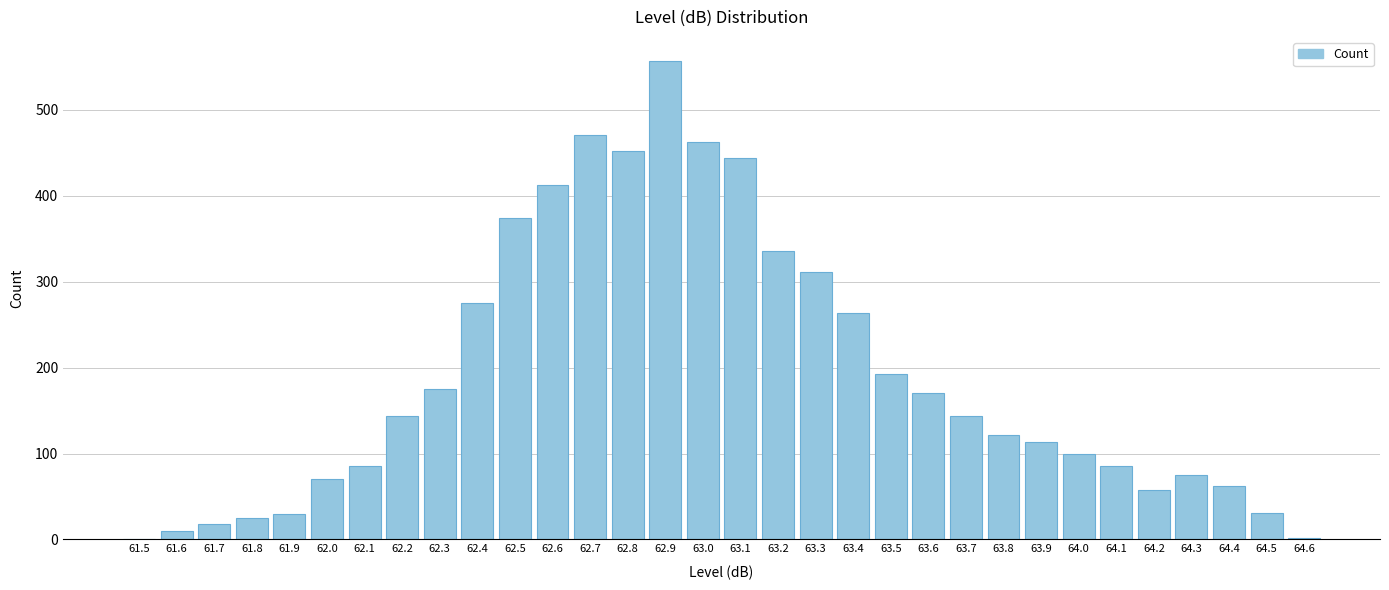

What is the sum of all values?

6070